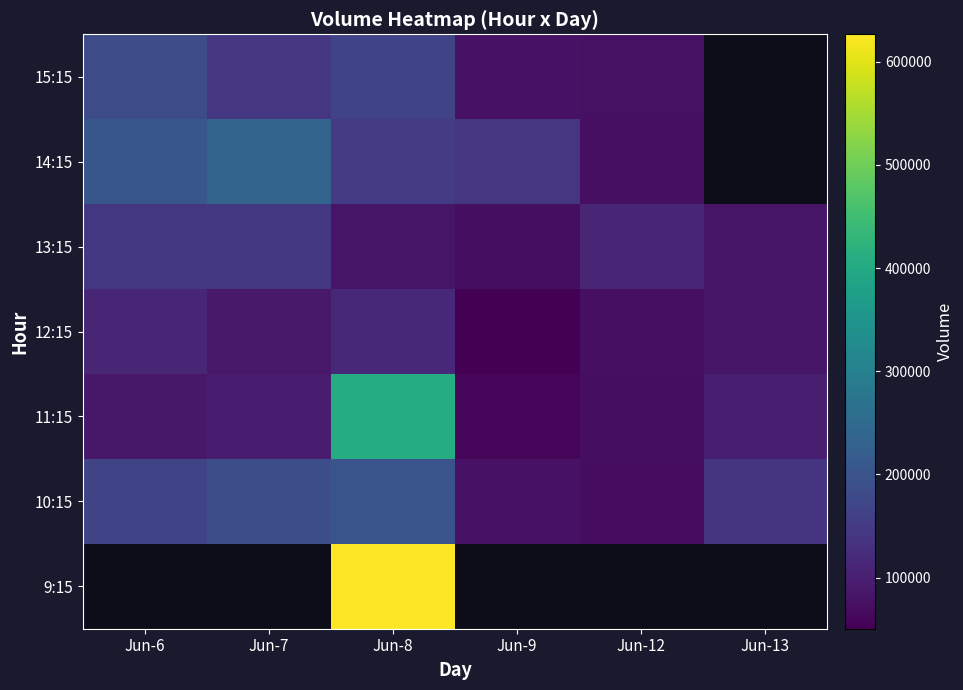

List the series in order of their peak value, lowest first.

12:15, 9:15, 13:15, 15:15, 10:15, 14:15, 11:15